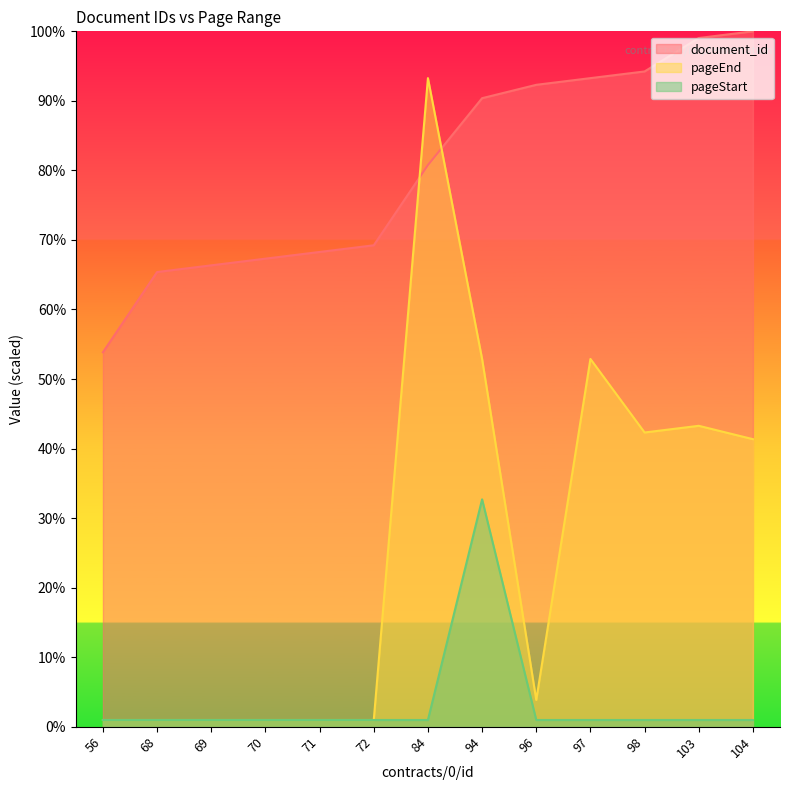

What is the value of the pageStart point at the 7th from the left?

1.0